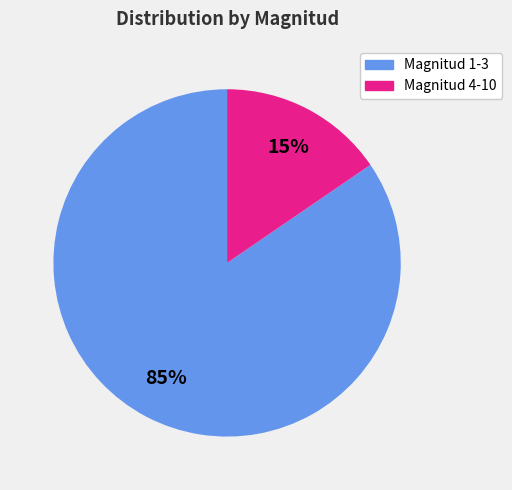

To the nearest percent, what is the average slice percentage?

50%